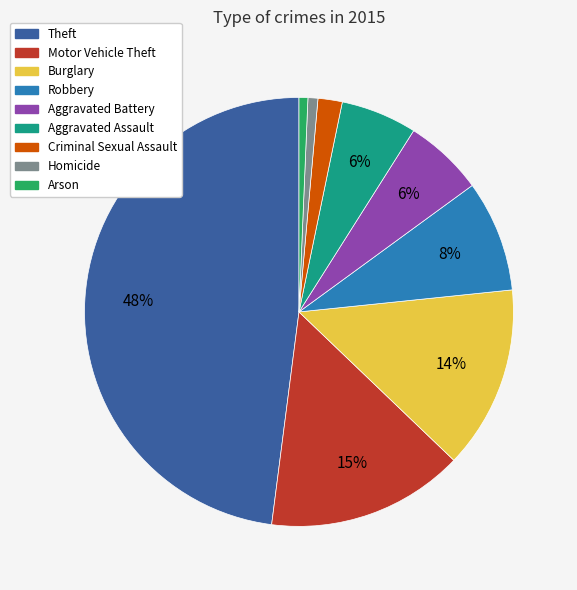

What percentage is the Robbery slice, to the nearest percent?

8%